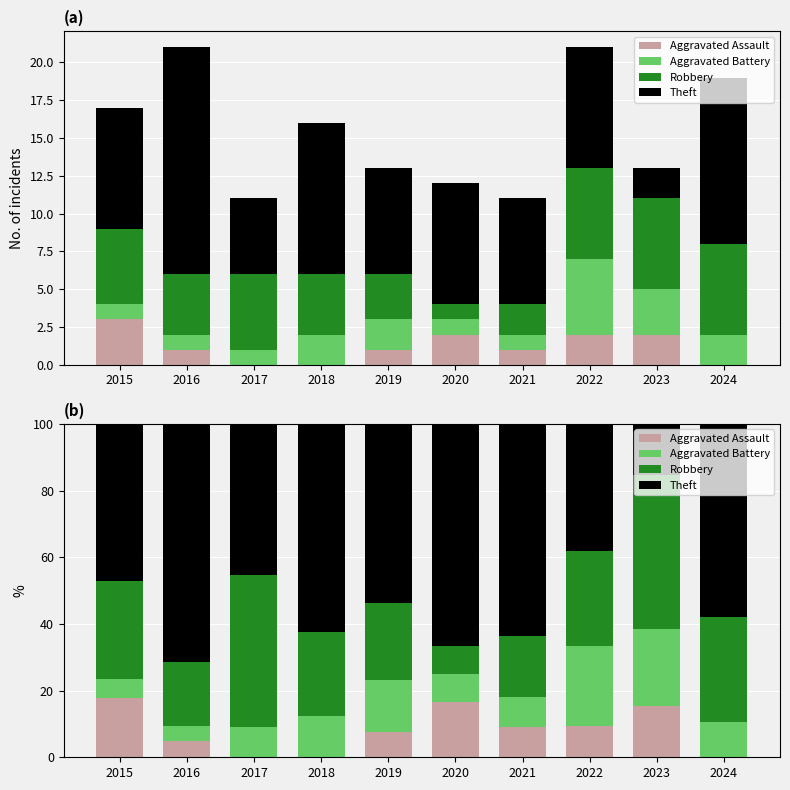

What are all the series names shown in the legend?

Aggravated Assault, Aggravated Battery, Robbery, Theft